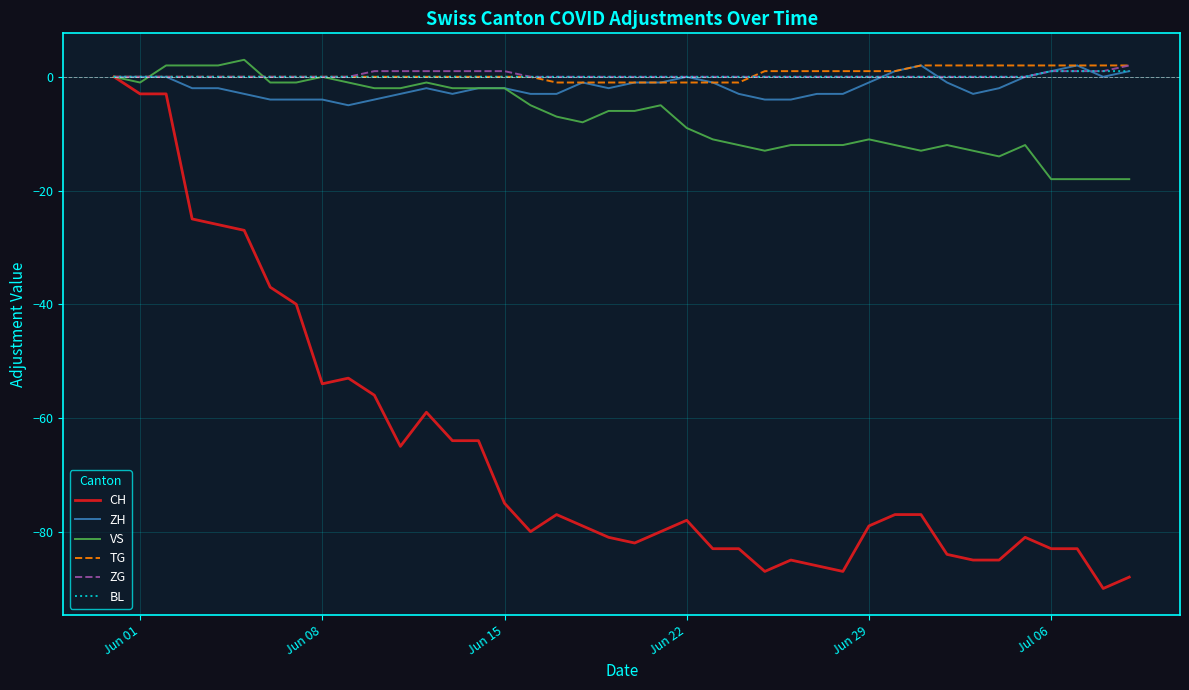

Is this an area chart (filled region under the line)?

No